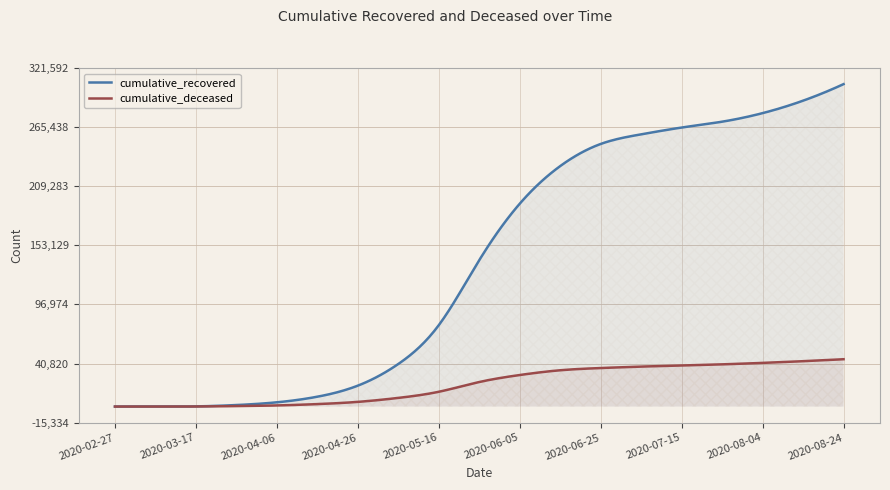

Which category has the highest value across all series?

2020-08-24